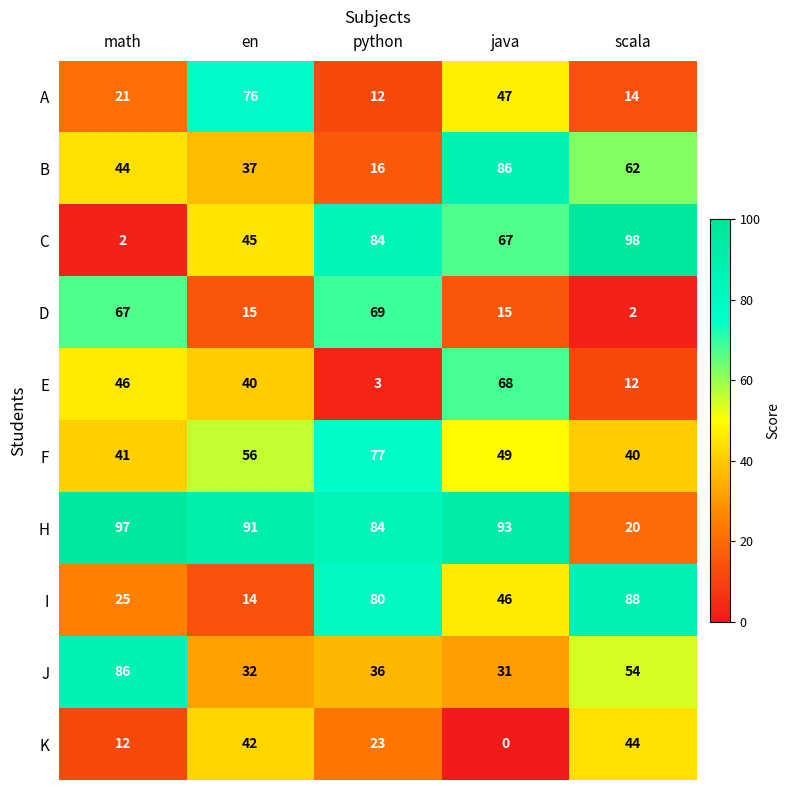

What is the spread (max minus min) of values at en?

77